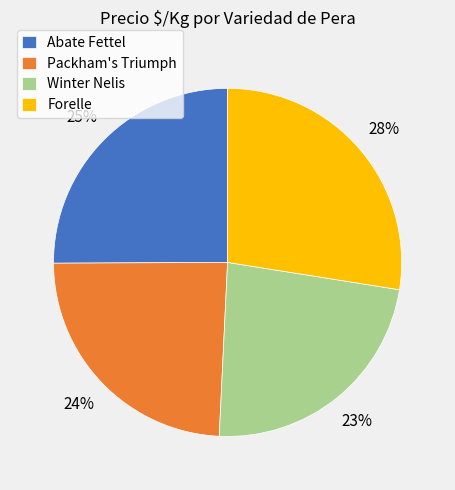

True or false: Forelle accounts for 41% of the total.

False